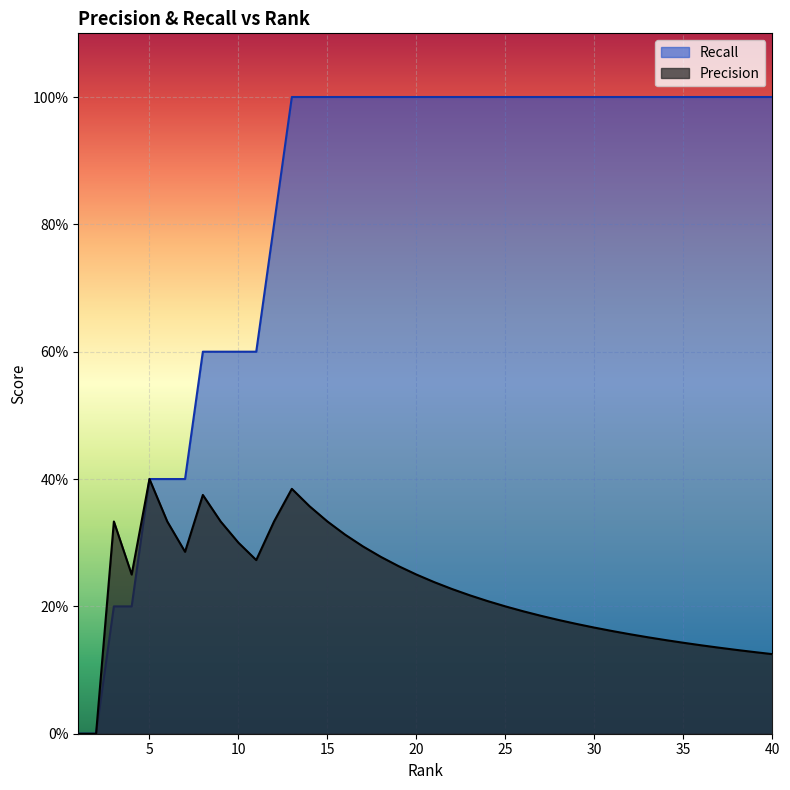

How many positive values does the Precision series have?

38